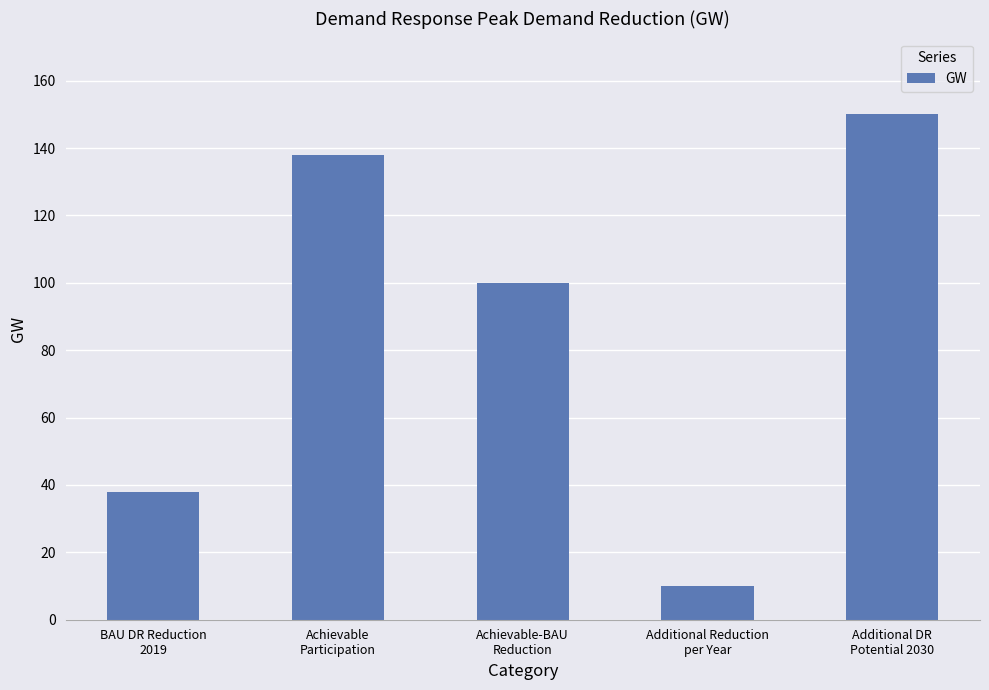

Is it true that the value at Achievable-BAU
Reduction is 61?

False